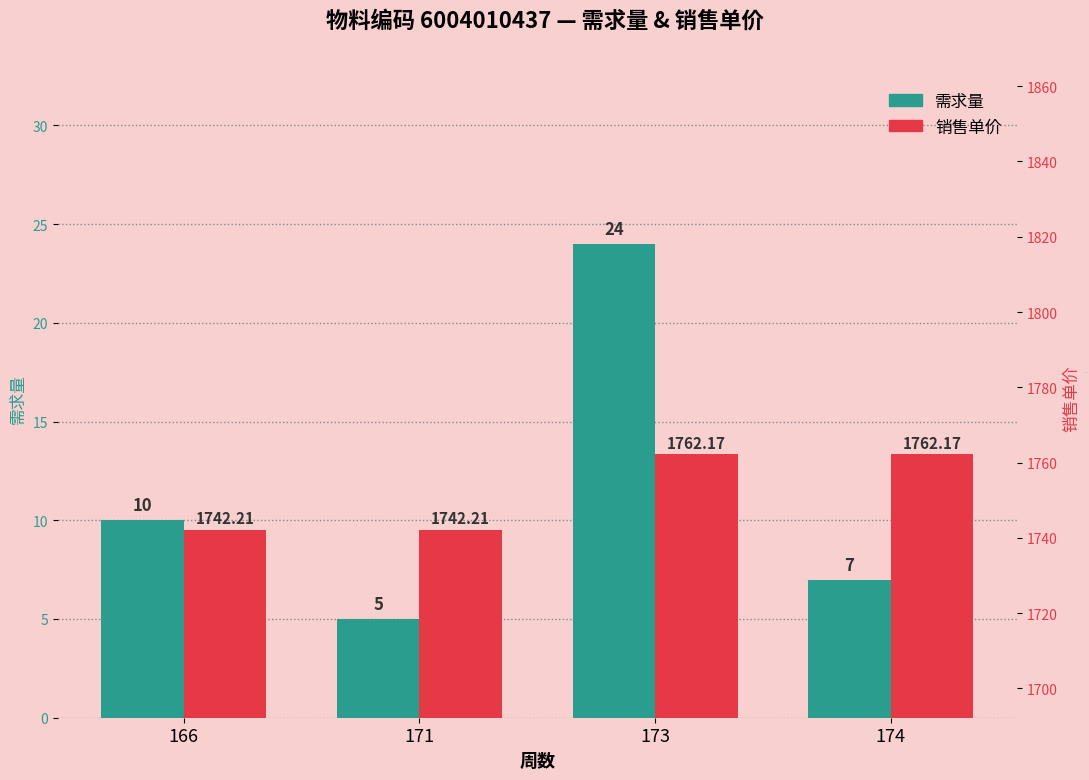

Which has a higher value, 174 or 166?

166